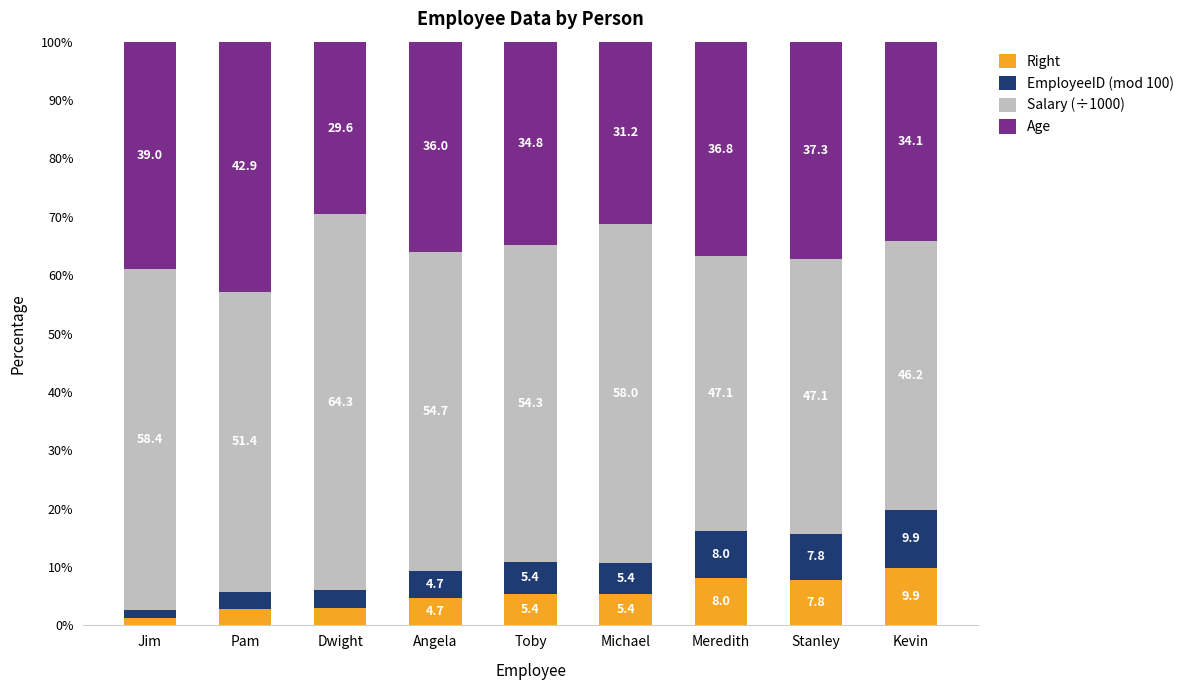

What is the total value across all series at Jim?

100.0